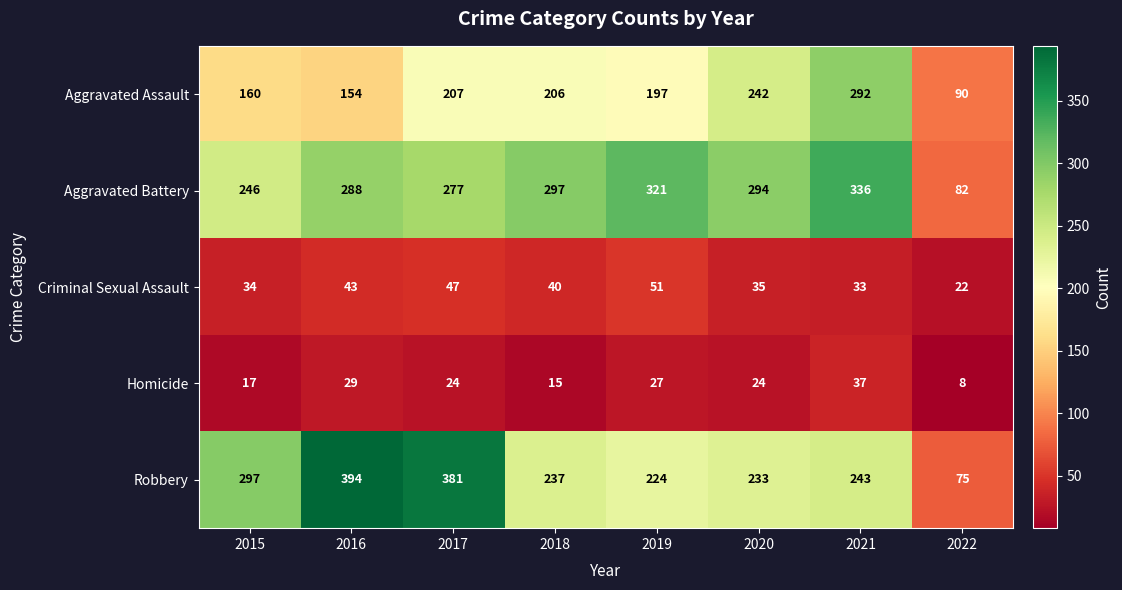

Which series changed the most between 2016 and 2019?

Robbery